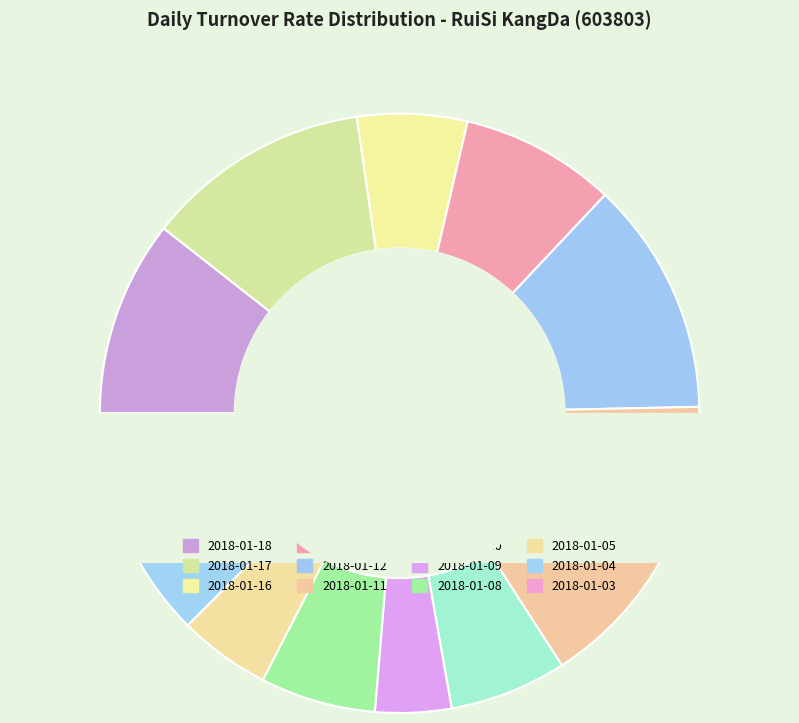

To the nearest percent, what is the difference between the 2018-01-15 and 2018-01-05 slice percentages?

3%